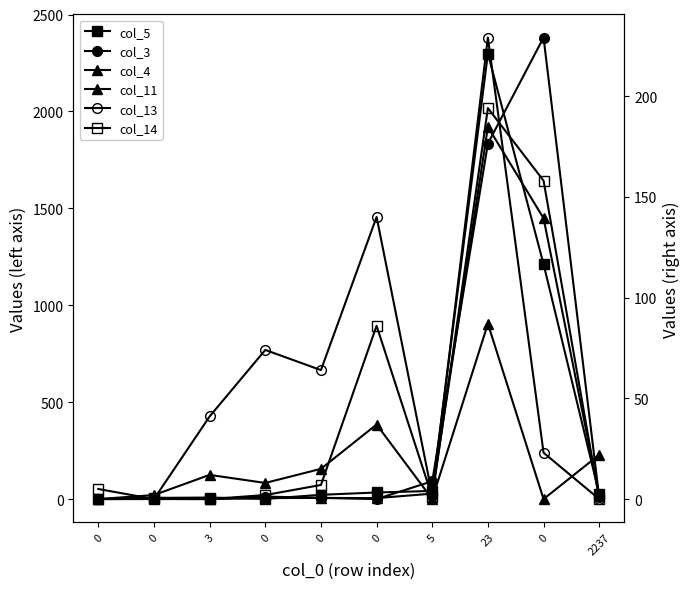

Is the value of col_5 at 0 greater than the value of col_4 at 3?

No